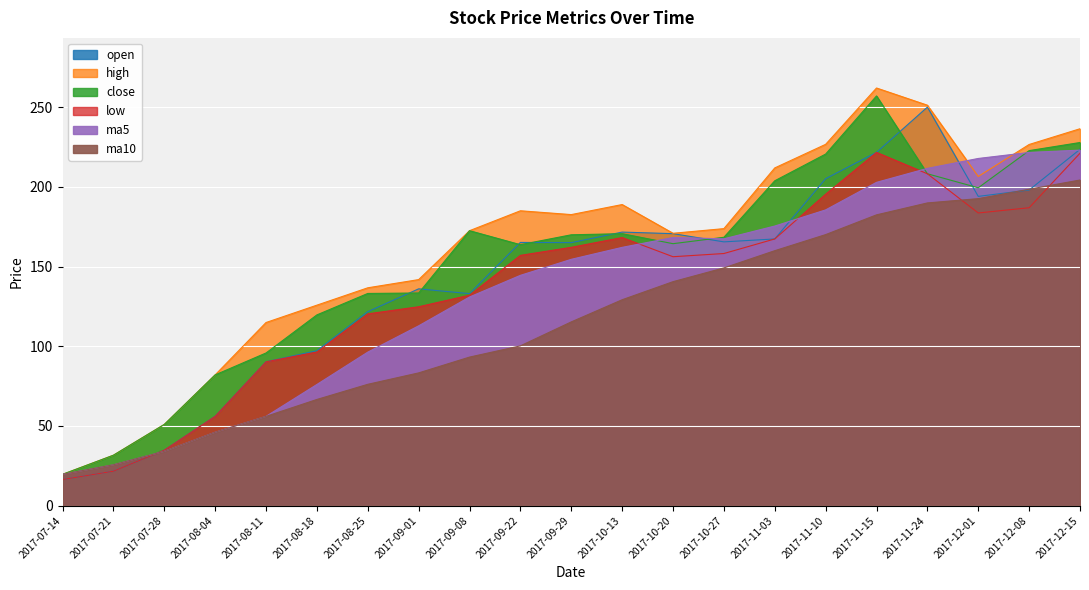

How many lines are shown in the chart?

6